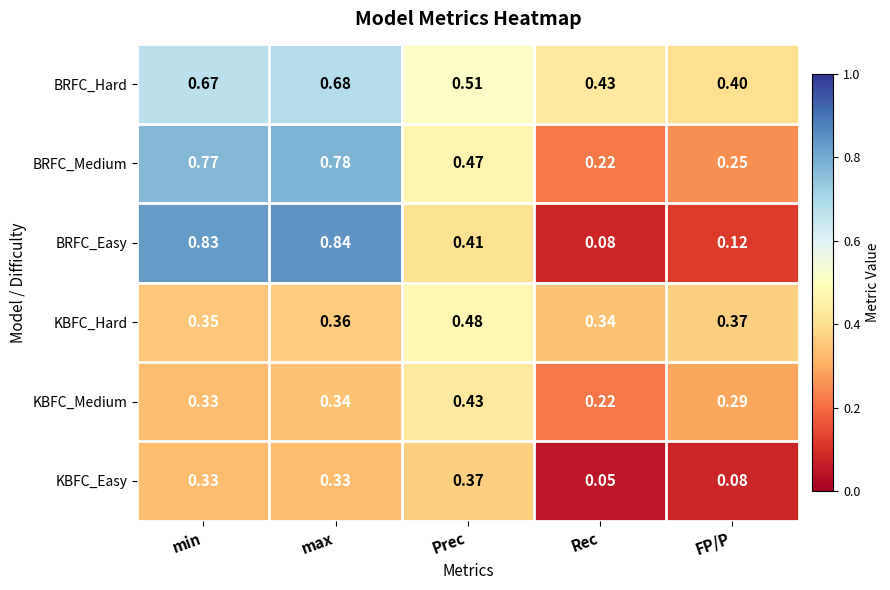

List the series in order of their peak value, highest first.

BRFC_Easy, BRFC_Medium, BRFC_Hard, KBFC_Hard, KBFC_Medium, KBFC_Easy